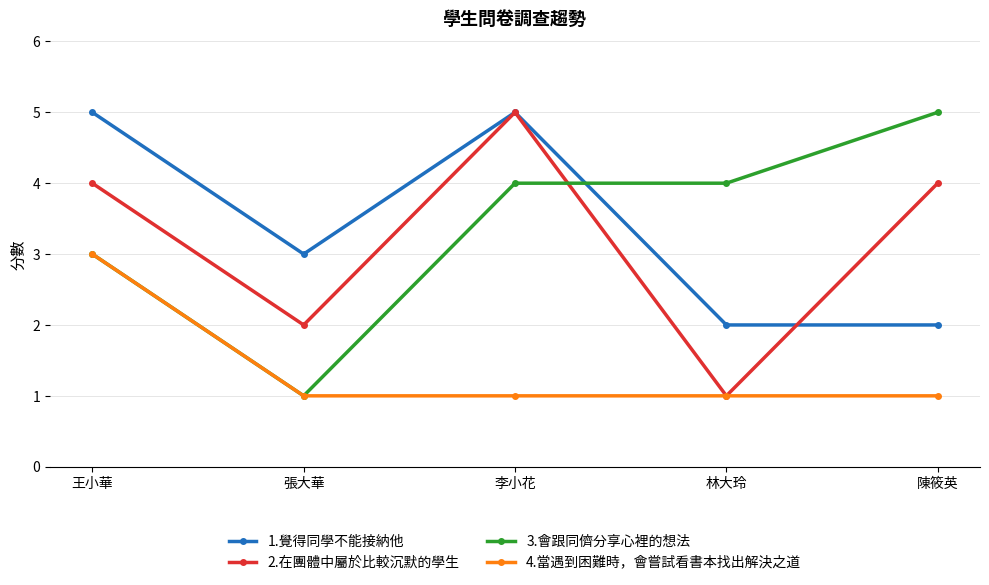

How many lines are shown in the chart?

4